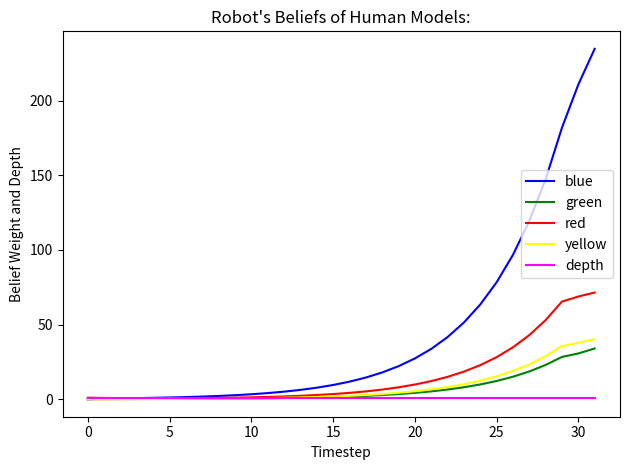

Which series has the largest total across all categories?

blue